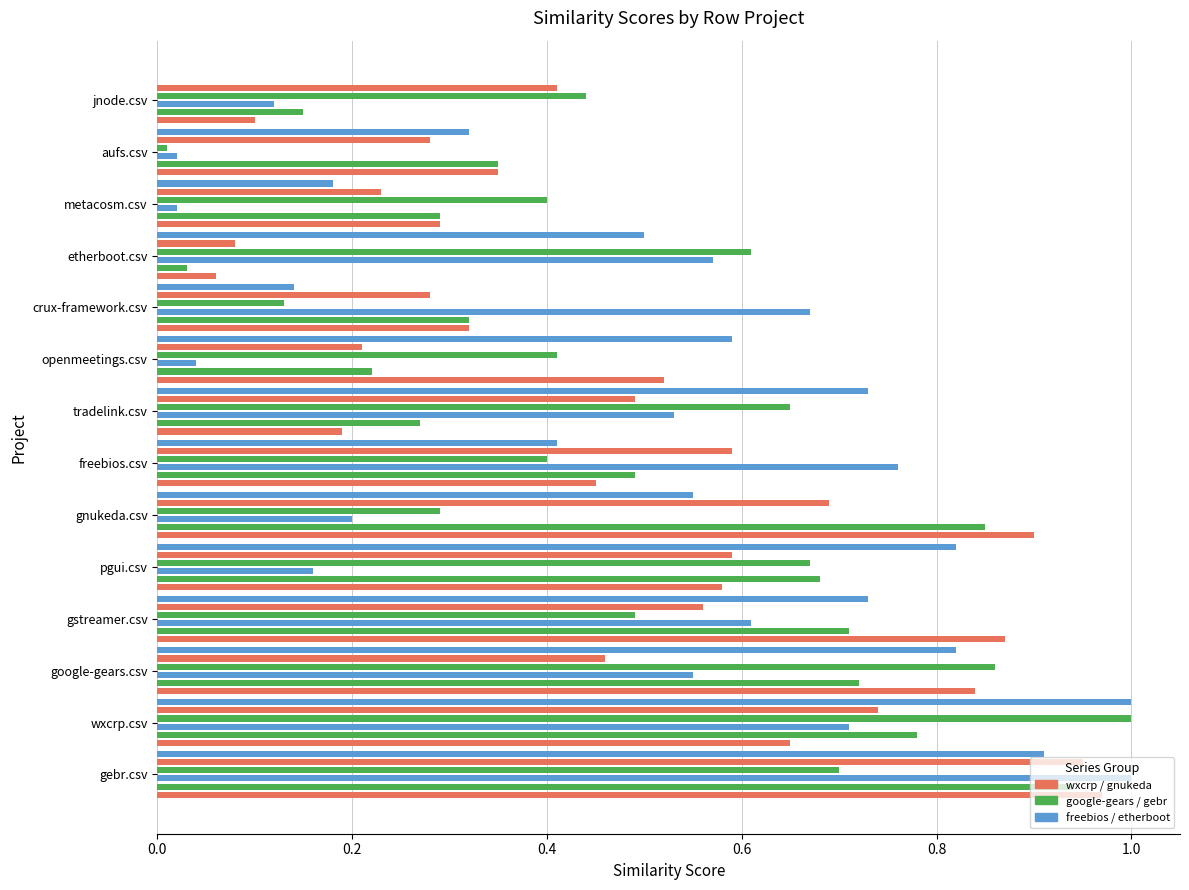

What is the difference between the maximum and minimum values in the freebios.csv series?

1.0